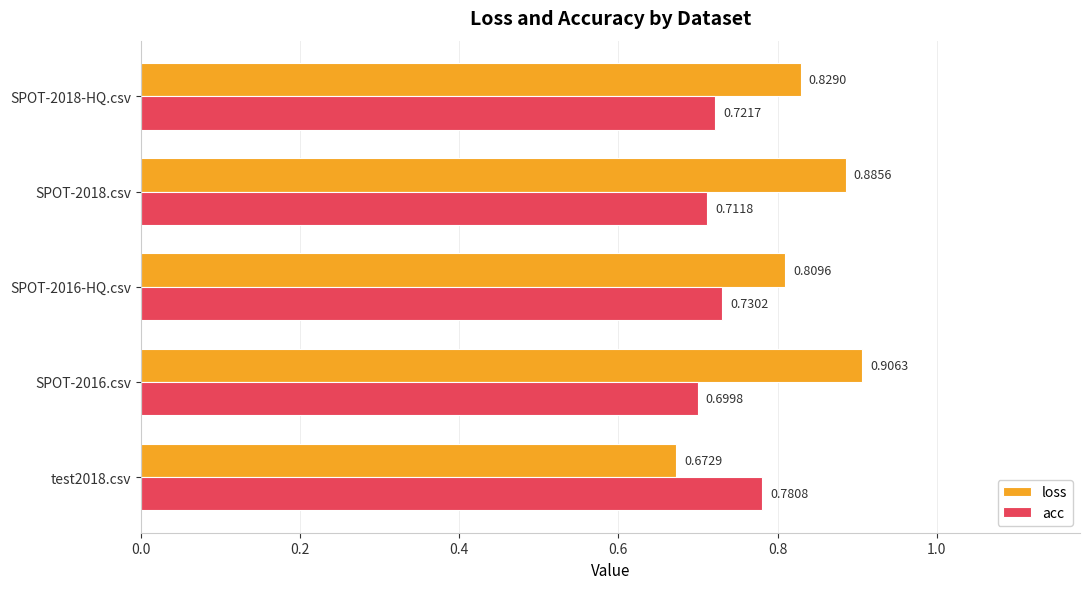

Is the value of acc at SPOT-2016-HQ.csv greater than the value of loss at test2018.csv?

Yes